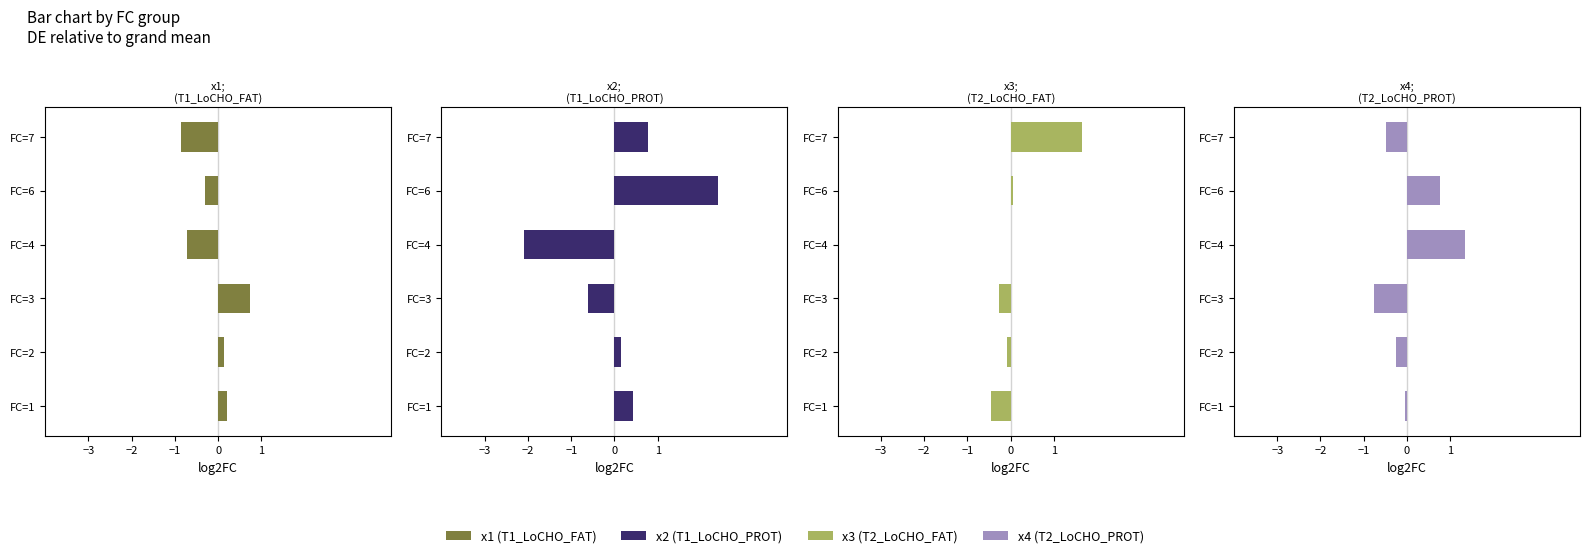

What is the highest value of the x3 (T2_LoCHO_FAT) series?

1.6